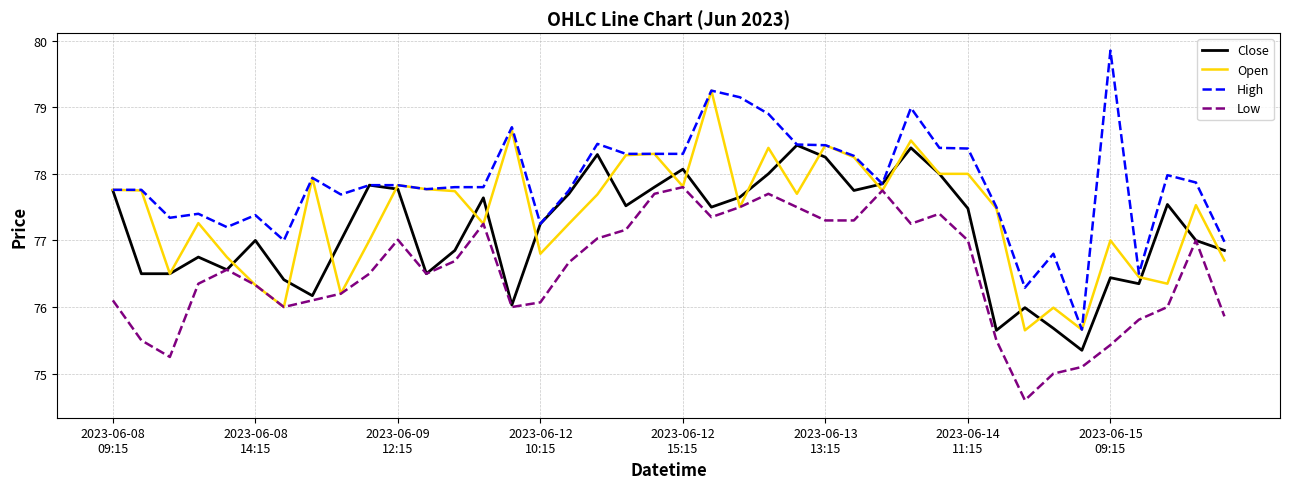

Which series has the largest total across all categories?

High